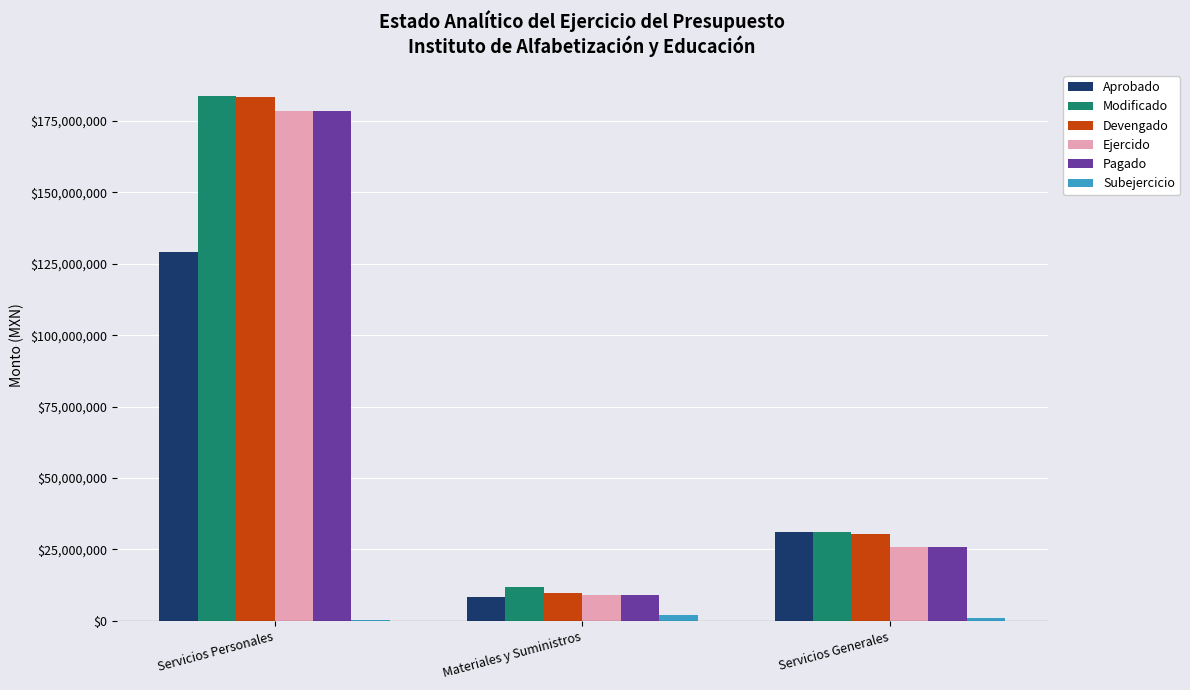

At which category does the chart reach its peak across all series?

Servicios Personales